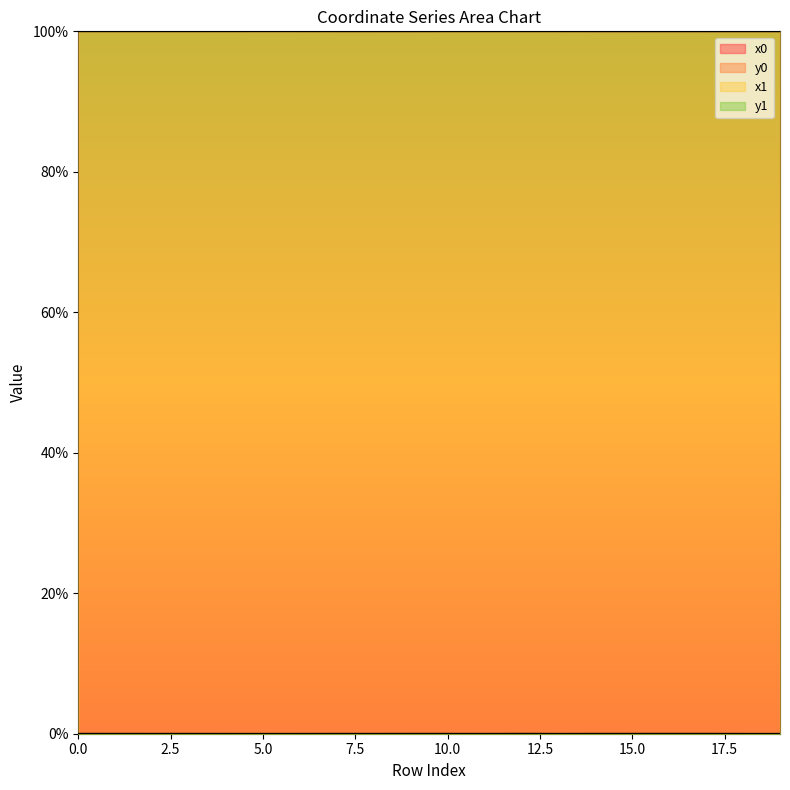

Reading right to left, transcribe all the data shown in this chart.

x0: 19=100.0	18=100.0	17=100.0	16=100.0	15=100.0	14=100.0	13=100.0	12=100.0	11=100.0	10=100.0	9=100.0	8=100.0	7=100.0	6=100.0	5=100.0	4=100.0	3=100.0	2=100.0	1=100.0	0=100.0
y0: 19=0.0	18=0.0	17=0.0	16=0.0	15=0.0	14=0.0	13=0.0	12=0.0	11=0.0	10=0.0	9=0.0	8=0.0	7=0.0	6=0.0	5=0.0	4=0.0	3=0.0	2=0.0	1=0.0	0=0.0
x1: 19=100.0	18=100.0	17=100.0	16=100.0	15=100.0	14=100.0	13=100.0	12=100.0	11=100.0	10=100.0	9=100.0	8=100.0	7=100.0	6=100.0	5=100.0	4=100.0	3=100.0	2=100.0	1=100.0	0=100.0
y1: 19=0.0	18=0.0	17=0.0	16=0.0	15=0.0	14=0.0	13=0.0	12=0.0	11=0.0	10=0.0	9=0.0	8=0.0	7=0.0	6=0.0	5=0.0	4=0.0	3=0.0	2=0.0	1=0.0	0=0.0